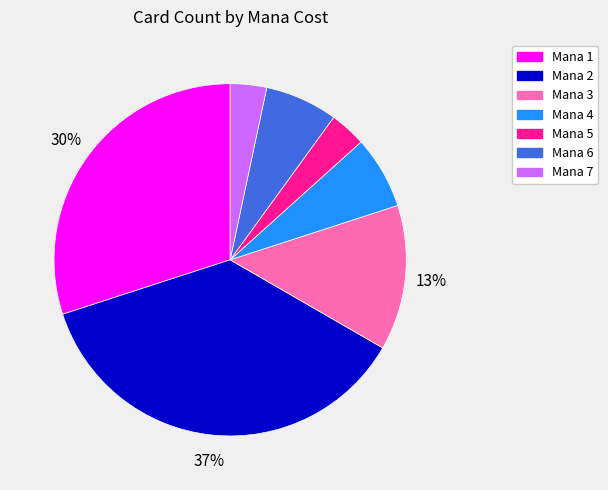

The Mana 2 slice represents 37% of the pie. True or false?

True